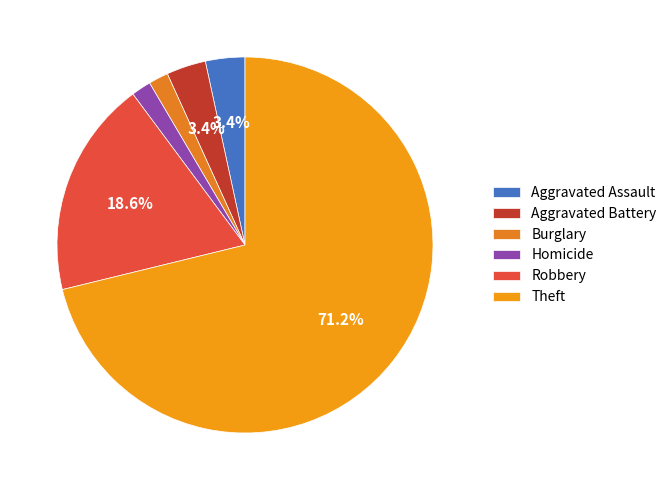

What percentage is the Aggravated Battery slice, to the nearest percent?

3%